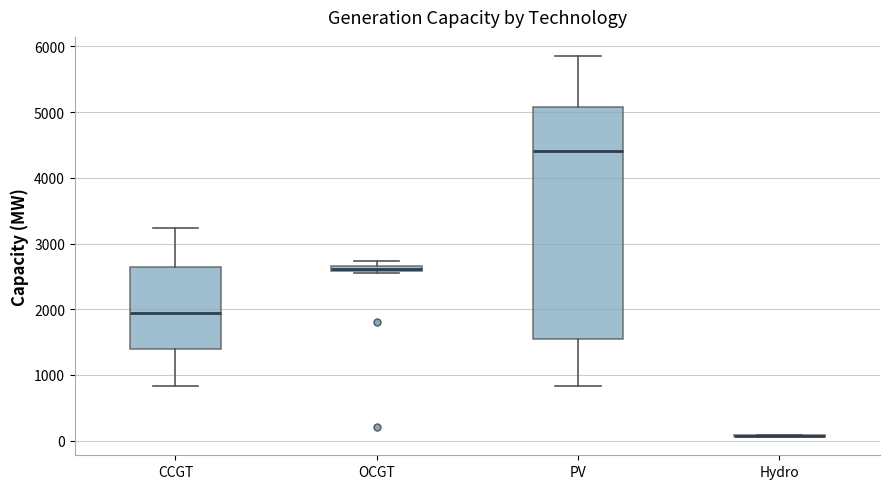

Which box is the tallest, from its lower edge to its upper edge?

PV